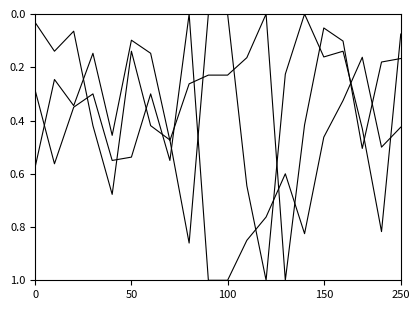

Which category has the highest value across all series?

13